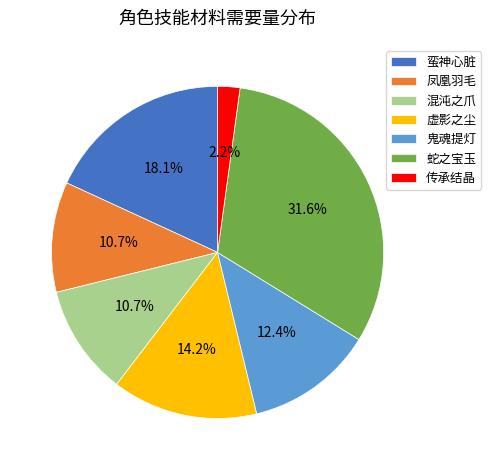

Is it true that 鬼魂提灯 is 26% of the pie?

False